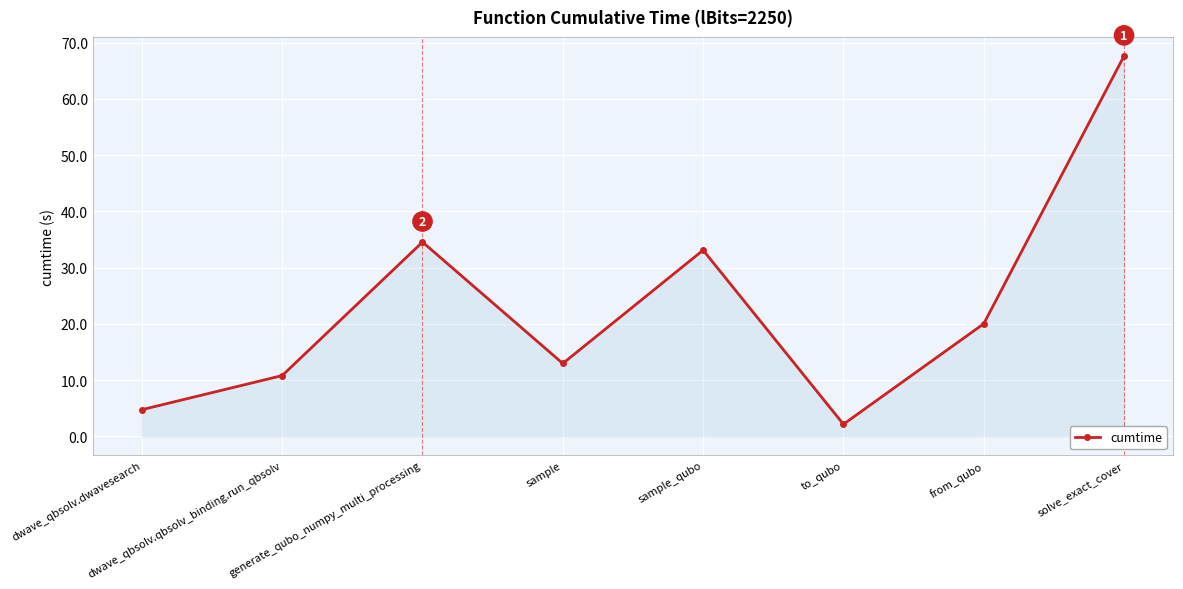

Rank the categories by value from lowest to highest.

to_qubo, dwave_qbsolv.dwavesearch, dwave_qbsolv.qbsolv_binding.run_qbsolv, sample, from_qubo, sample_qubo, generate_qubo_numpy_multi_processing, solve_exact_cover